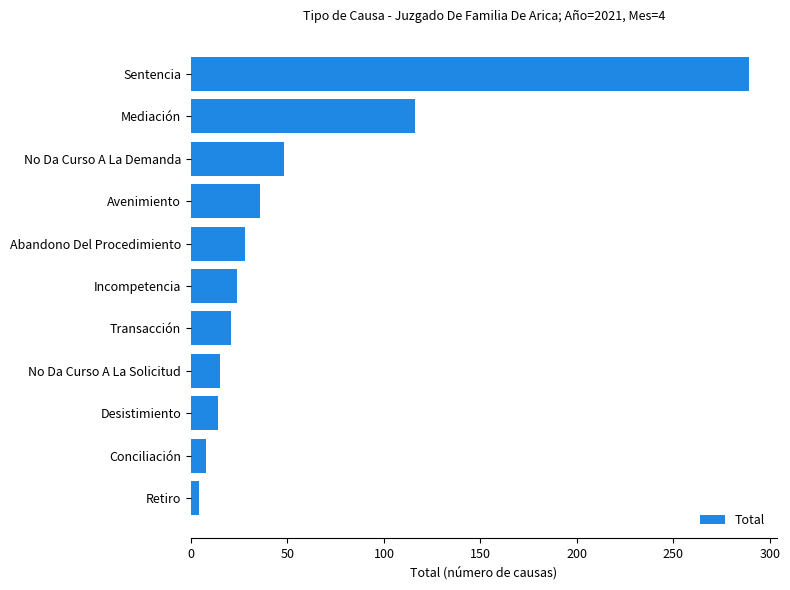

True or false: the data shows 24 at Incompetencia.

True